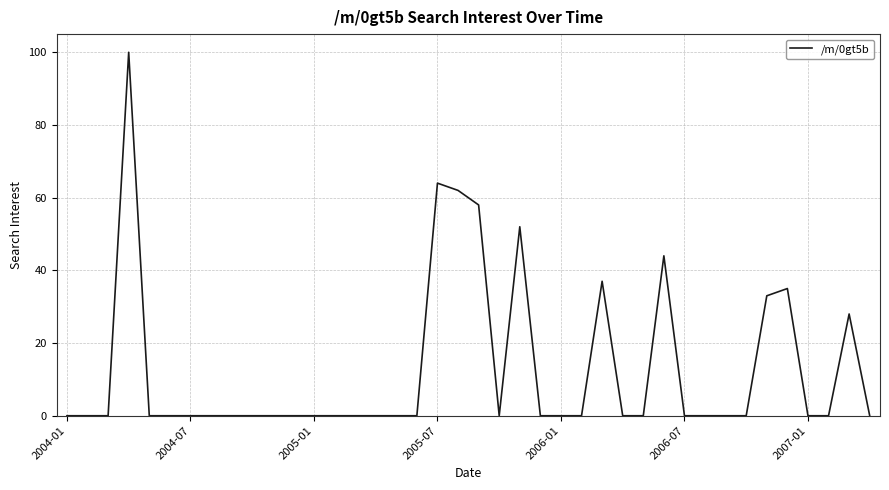

What is the maximum value shown in the chart?

100